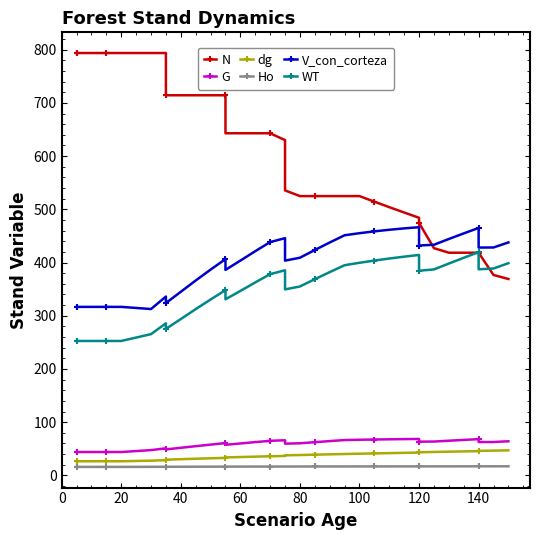

Reading left to right, what are all the values shown in this chart?

N: 793.8	793.8	793.8	793.8	793.8	793.8	793.8	793.8	714.4	714.4	714.4	714.4	714.4	643.0	643.0	643.0	643.0	630.1	535.6	524.9	524.9	524.9	524.9	524.9	514.4	504.1	494.0	484.1	474.4	427.0	418.5	418.5	418.5	418.5	376.6	369.1
G: 43.9	43.9	43.9	43.9	43.9	43.9	47.5	50.8	48.8	51.8	54.9	57.8	60.6	57.4	59.9	62.5	64.9	66.0	59.6	60.3	62.4	64.4	66.4	66.9	67.4	67.8	68.2	68.5	63.4	63.5	65.1	66.6	68.1	62.7	62.7	64.1
dg: 26.5	26.5	26.5	26.5	26.5	26.5	27.6	28.6	29.5	30.4	31.3	32.1	32.9	33.7	34.5	35.2	35.9	36.5	37.6	38.2	38.9	39.5	40.1	40.7	41.3	41.8	42.3	42.9	43.5	44.0	44.5	45.0	45.5	46.0	46.5	47.0
Ho: 15.9	15.9	15.9	15.9	15.9	15.9	16.0	16.1	16.1	16.2	16.3	16.4	16.4	16.4	16.5	16.5	16.6	16.6	16.6	16.6	16.7	16.7	16.8	16.8	16.8	16.8	16.9	16.9	16.9	16.9	16.9	17.0	17.0	17.0	17.0	17.0
V_con_corteza: 316.7	316.7	316.7	316.7	316.7	316.7	312.6	336.1	323.9	345.0	366.2	386.7	406.4	386.2	403.6	421.4	438.4	445.8	403.6	409.0	423.6	437.7	451.3	455.2	458.6	461.6	464.2	466.4	432.0	433.4	444.3	454.8	465.0	428.2	428.3	437.8
WT: 252.6	252.6	252.6	252.6	252.6	252.6	265.4	285.8	275.3	293.8	312.4	330.5	348.1	330.9	346.6	362.6	378.2	385.5	349.6	355.0	368.7	382.0	395.0	399.5	403.7	407.5	411.1	414.2	384.6	387.1	398.1	408.9	419.5	387.3	388.8	398.8